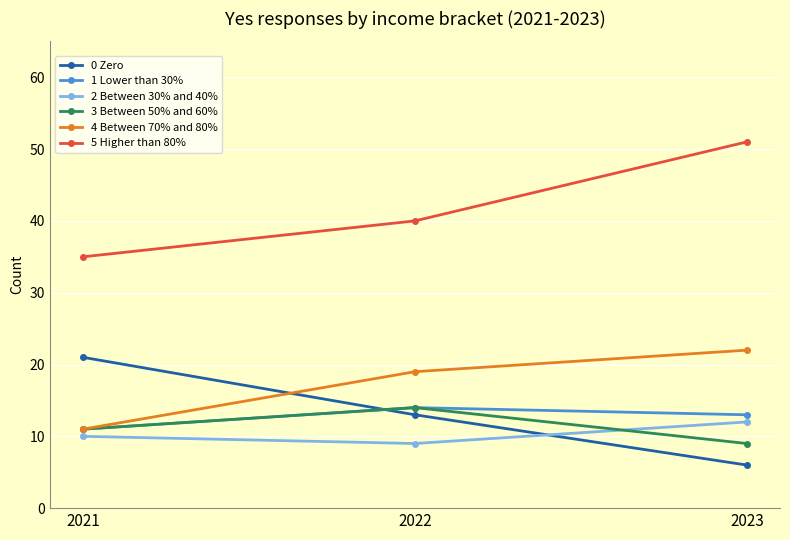

What is the value of the 1 Lower than 30% point at the 1st from the left?

11